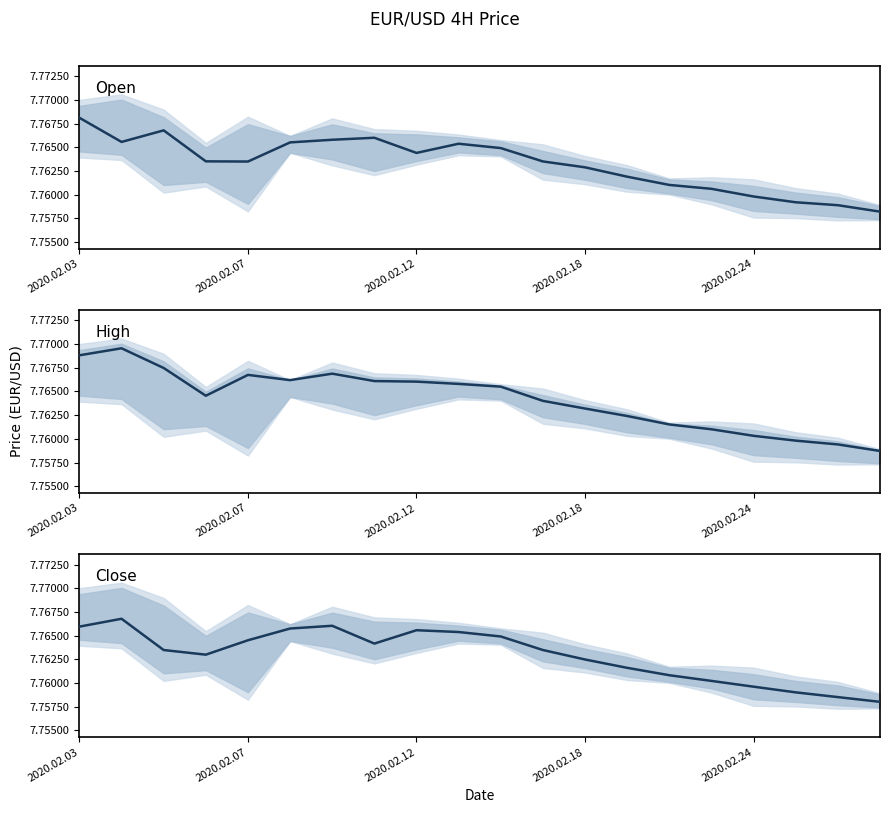

Where is Close nearest to the value 7?

19